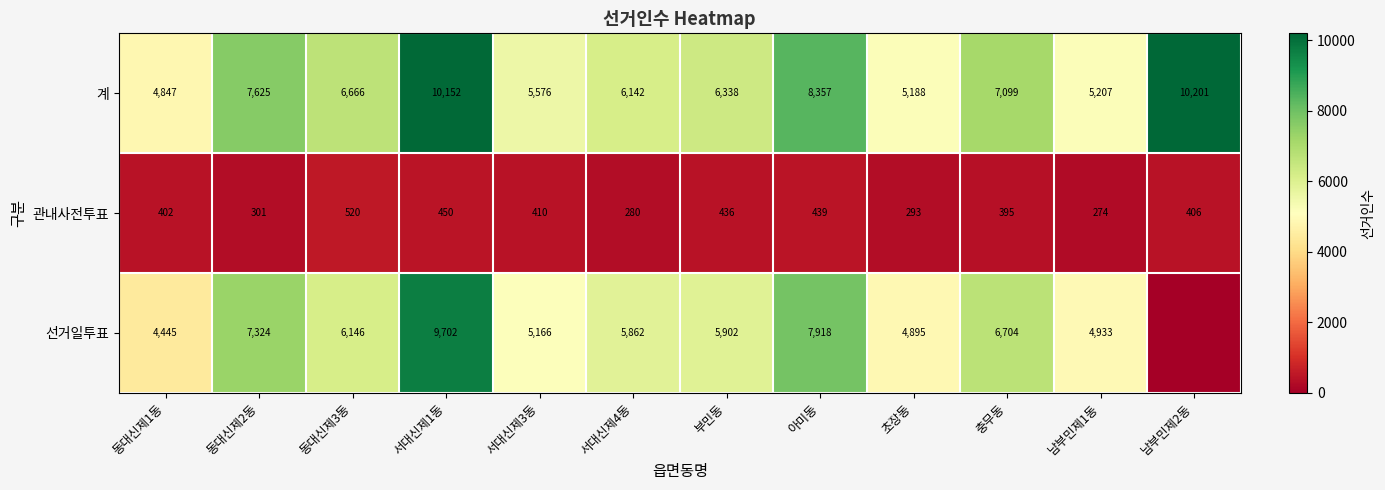

At 서대신제1동, list the series in order from smallest to largest.

관내사전투표, 선거일투표, 계